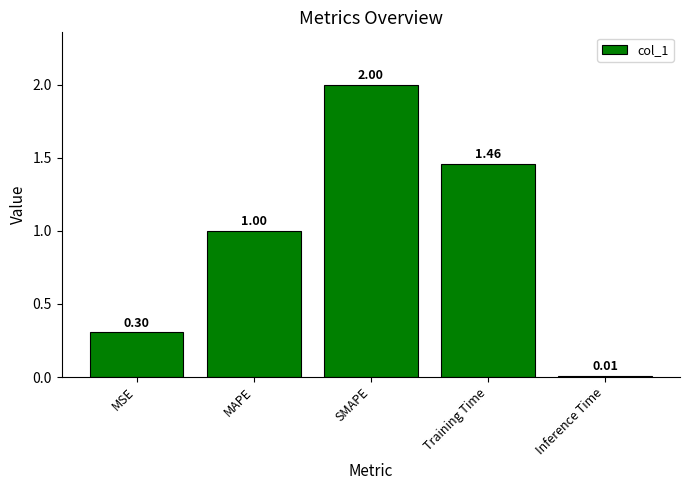

Rank the categories by value from lowest to highest.

Inference Time, MSE, MAPE, Training Time, SMAPE